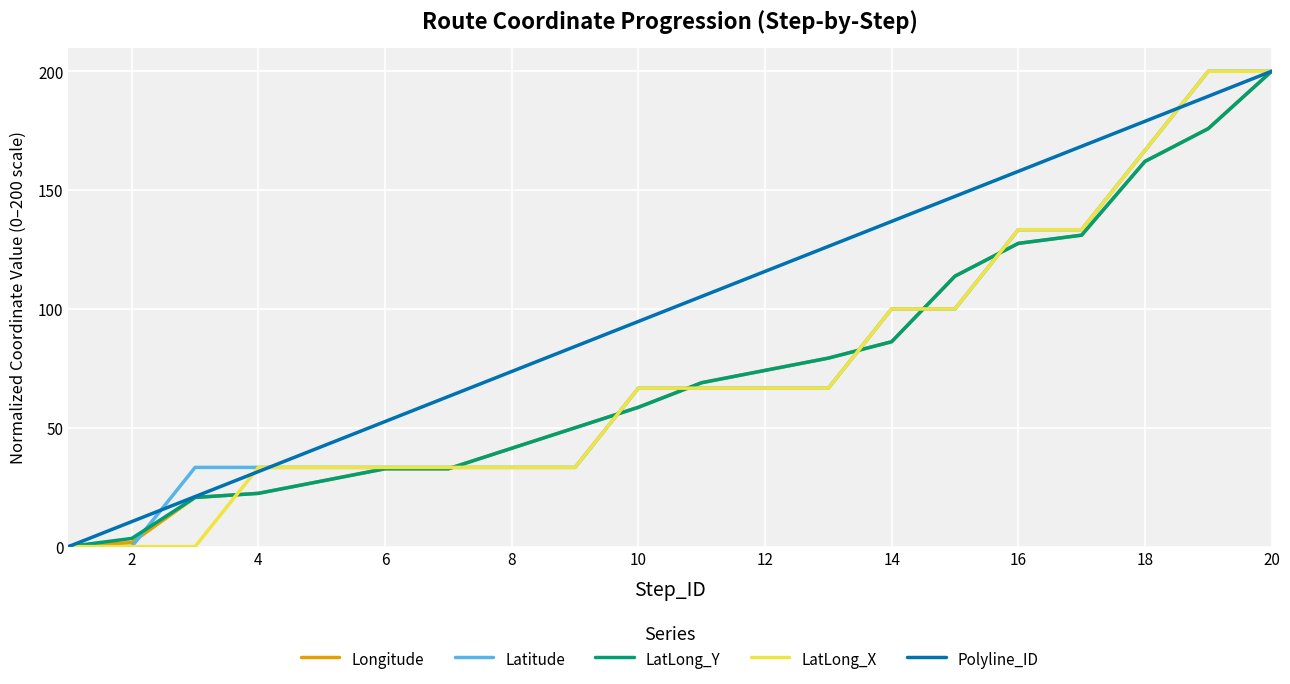

True or false: Longitude has more than 2 interior local peaks.

False